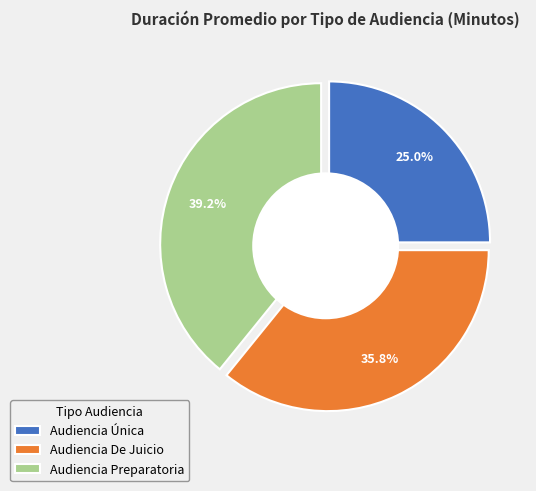

How many segments does this pie chart have?

3